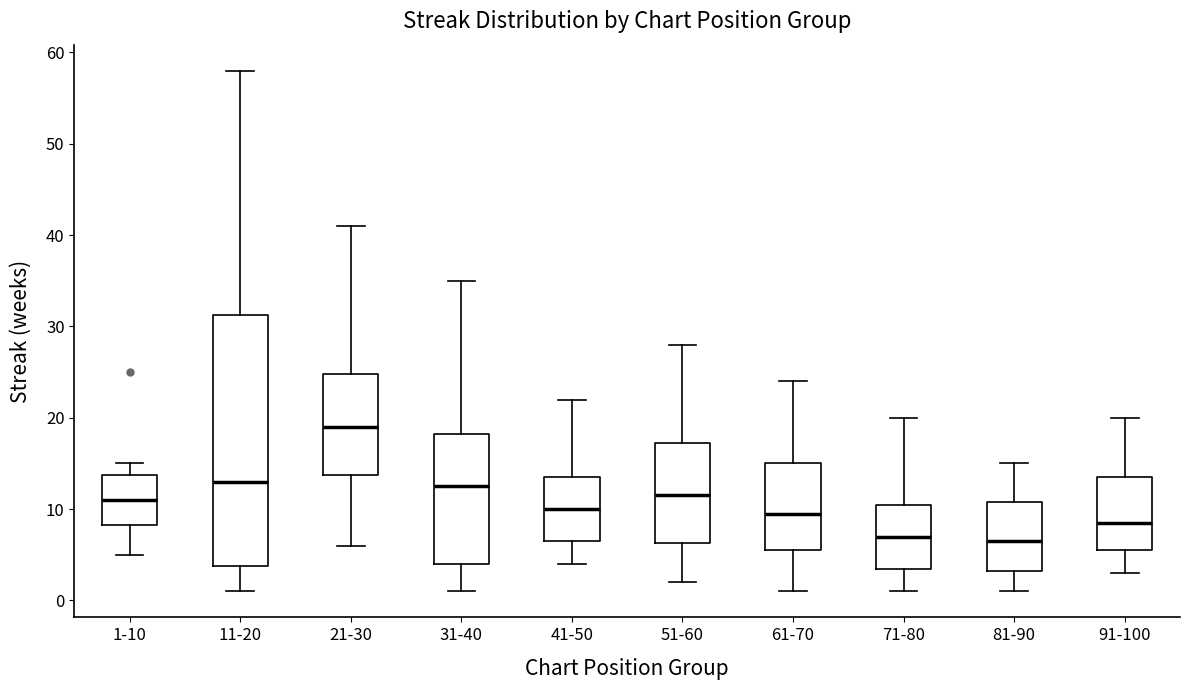

Reading left to right, transcribe this box plot: for each box, give where its median line is, the range the box spans, and where its two whiskers end, as read against the y-axis. The values are not printed on the chart, so give them approximately, as read against the axis.

1-10: median 11, box 8 to 14, whiskers 5 to 15
11-20: median 13, box 4 to 31, whiskers 1 to 58
21-30: median 19, box 14 to 25, whiskers 6 to 41
31-40: median 13, box 4 to 18, whiskers 1 to 35
41-50: median 10, box 7 to 14, whiskers 4 to 22
51-60: median 12, box 6 to 17, whiskers 2 to 28
61-70: median 10, box 6 to 15, whiskers 1 to 24
71-80: median 7, box 4 to 11, whiskers 1 to 20
81-90: median 7, box 3 to 11, whiskers 1 to 15
91-100: median 9, box 6 to 14, whiskers 3 to 20